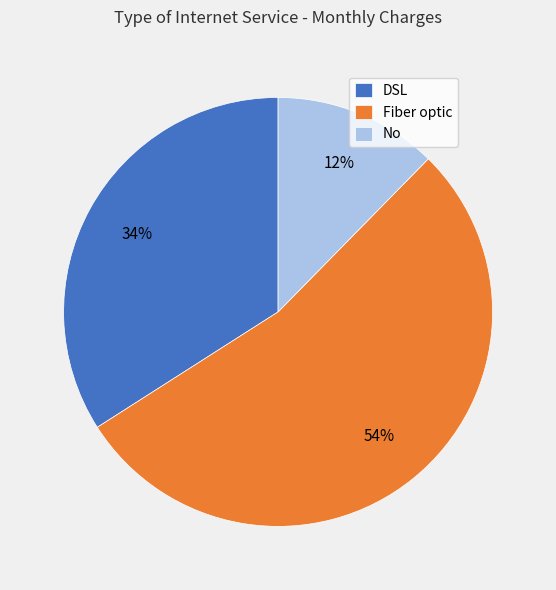

To the nearest percent, what portion does Fiber optic represent?

54%